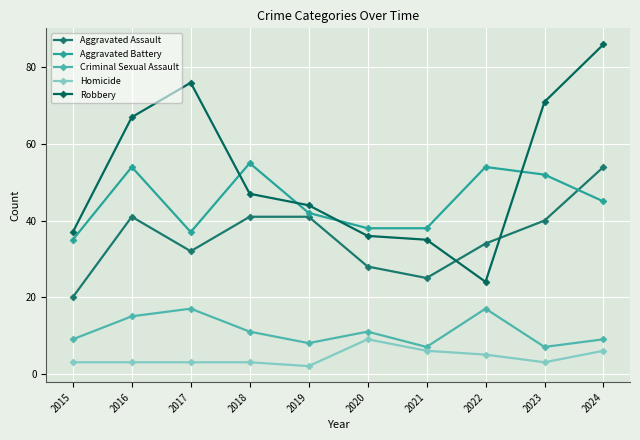

Is it true that Criminal Sexual Assault equals 10 at 2017?

False